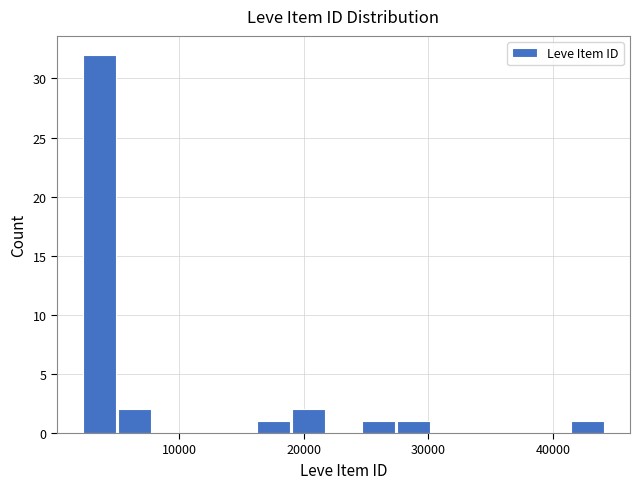

Around what value on the x-axis is the tallest bar? Give the approximate position of its centre, as read against the axis.

4000